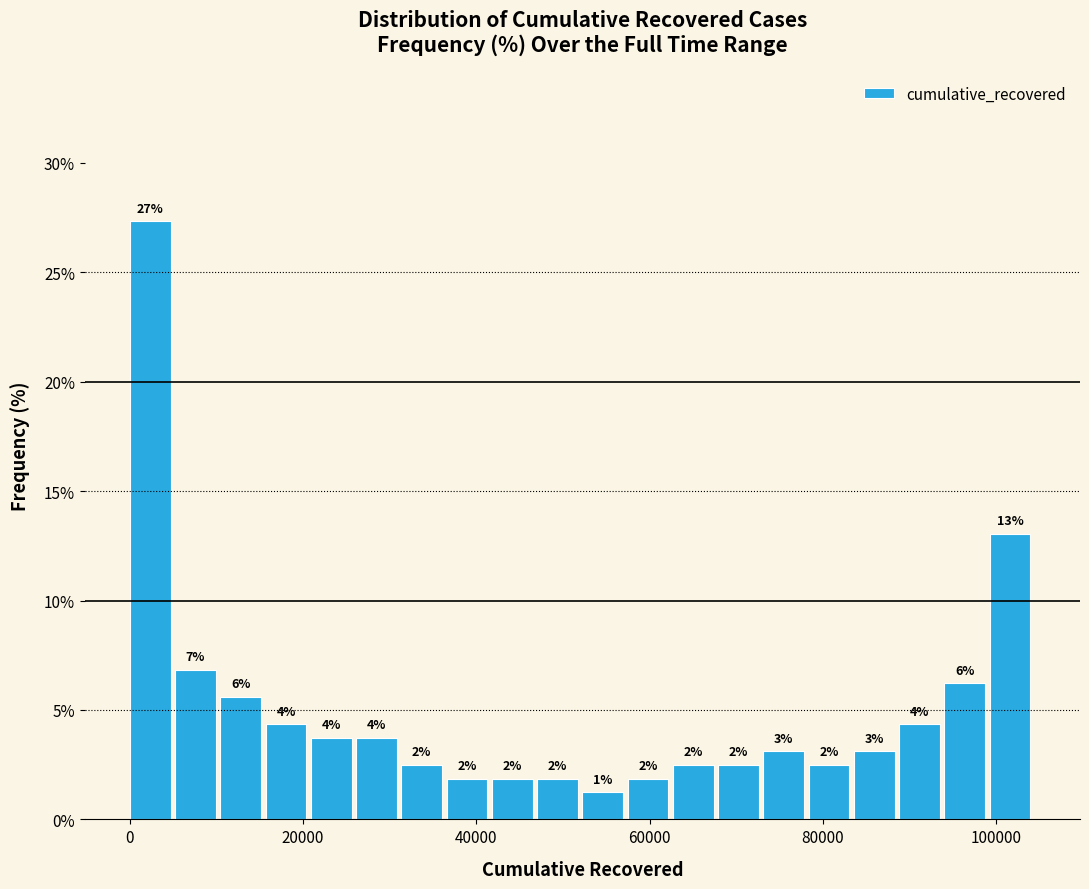

Read against the x-axis, roughly where is the centre of the tallest bar?

2000